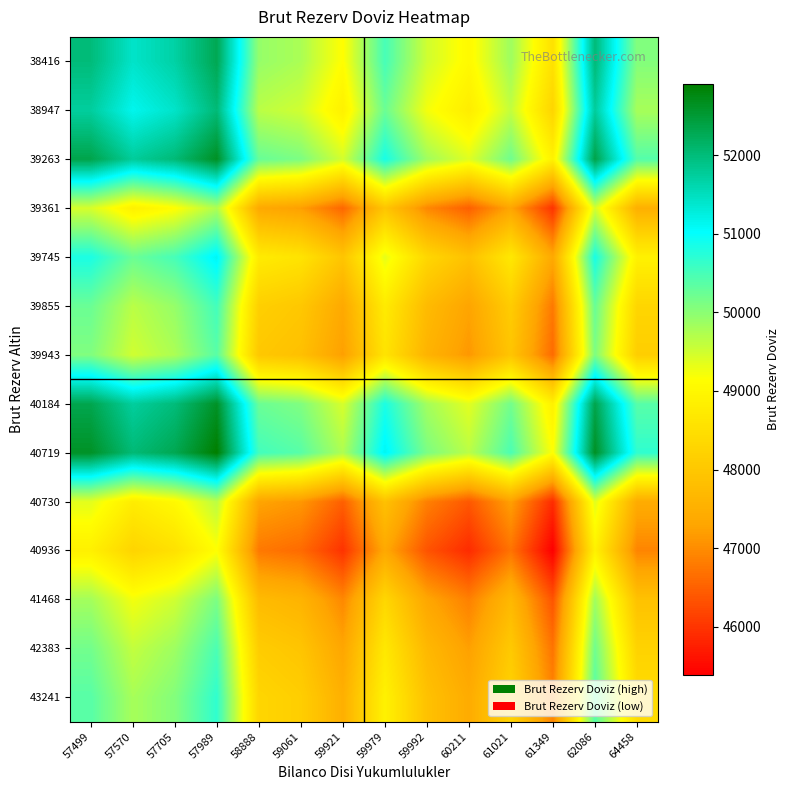

How many series are shown in this chart?

14